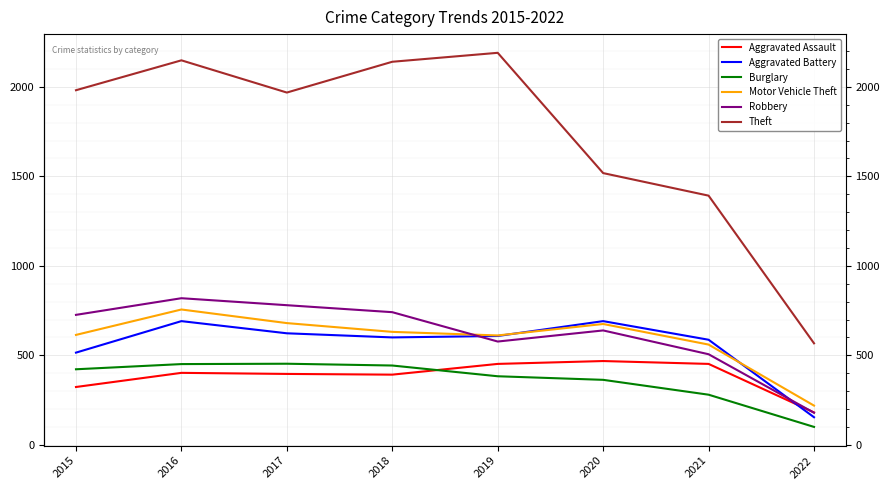

What is the minimum value shown in the chart?

100